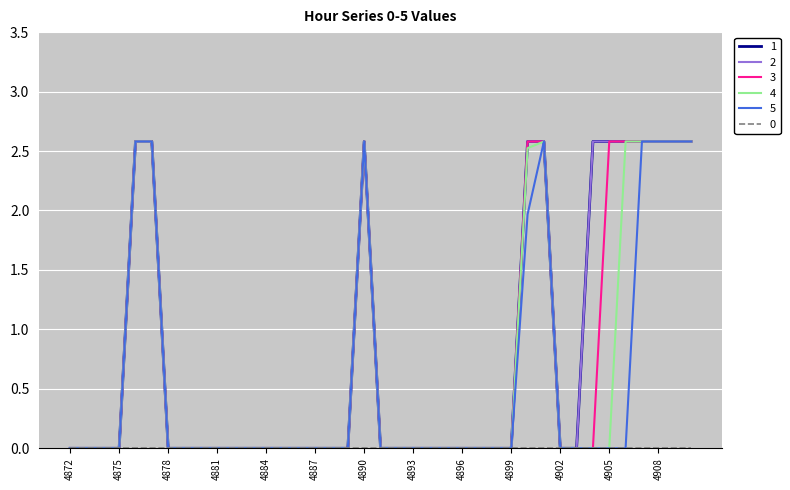

Reading left to right, extract all data points from this chart.

1: 0.0	0.0	0.0	0.0	2.6	2.6	0.0	0.0	0.0	0.0	0.0	0.0	0.0	0.0	0.0	0.0	0.0	0.0	2.6	0.0	0.0	0.0	0.0	0.0	0.0	0.0	0.0	0.0	2.6	2.6	0.0	0.0	2.6	2.6	2.6	2.6	2.6	2.6	2.6
2: 0.0	0.0	0.0	0.0	2.6	2.6	0.0	0.0	0.0	0.0	0.0	0.0	0.0	0.0	0.0	0.0	0.0	0.0	2.6	0.0	0.0	0.0	0.0	0.0	0.0	0.0	0.0	0.0	2.6	2.6	0.0	0.0	2.6	2.6	2.6	2.6	2.6	2.6	2.6
3: 0.0	0.0	0.0	0.0	2.6	2.6	0.0	0.0	0.0	0.0	0.0	0.0	0.0	0.0	0.0	0.0	0.0	0.0	2.6	0.0	0.0	0.0	0.0	0.0	0.0	0.0	0.0	0.0	2.6	2.6	0.0	0.0	0.0	2.6	2.6	2.6	2.6	2.6	2.6
4: 0.0	0.0	0.0	0.0	2.6	2.6	0.0	0.0	0.0	0.0	0.0	0.0	0.0	0.0	0.0	0.0	0.0	0.0	2.6	0.0	0.0	0.0	0.0	0.0	0.0	0.0	0.0	0.0	2.5	2.6	0.0	0.0	0.0	0.0	2.6	2.6	2.6	2.6	2.6
5: 0.0	0.0	0.0	0.0	2.6	2.6	0.0	0.0	0.0	0.0	0.0	0.0	0.0	0.0	0.0	0.0	0.0	0.0	2.6	0.0	0.0	0.0	0.0	0.0	0.0	0.0	0.0	0.0	2.0	2.6	0.0	0.0	0.0	0.0	0.0	2.6	2.6	2.6	2.6